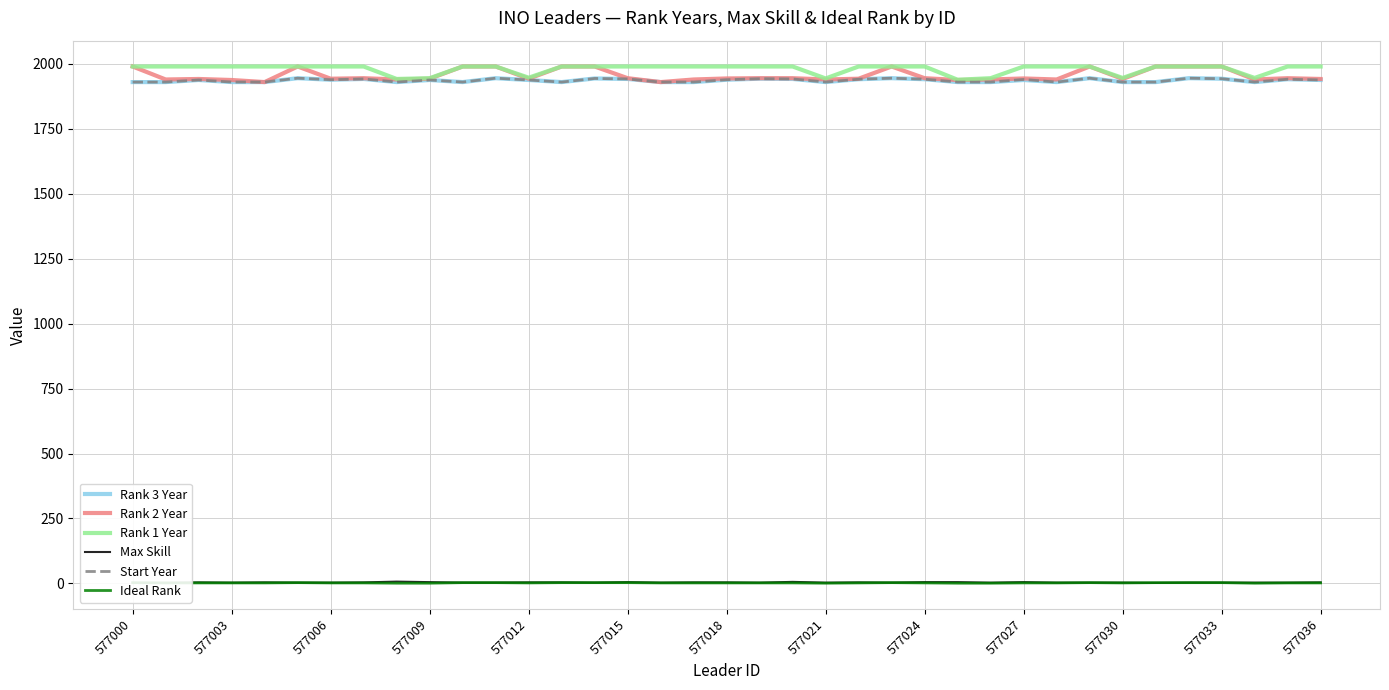

True or false: Rank 2 Year and Ideal Rank cross at least once.

False